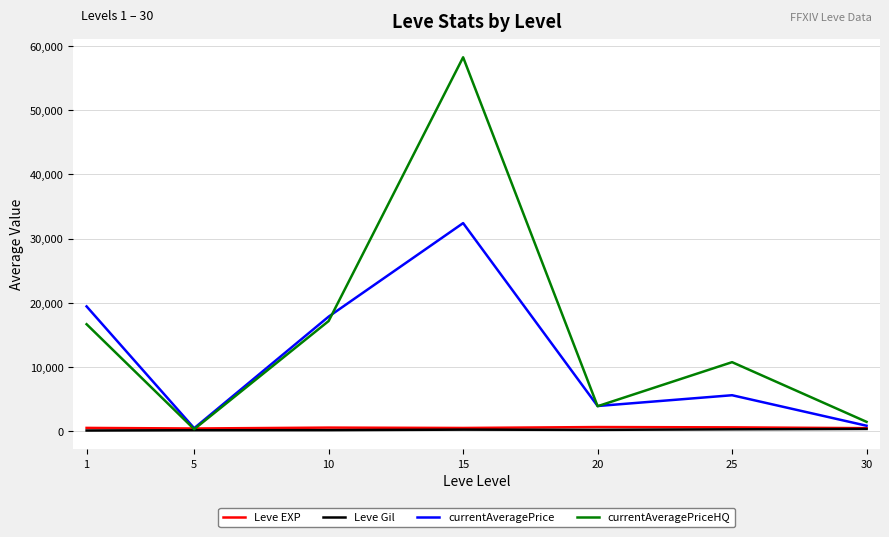

Which series changed the most between 15 and 20?

currentAveragePriceHQ